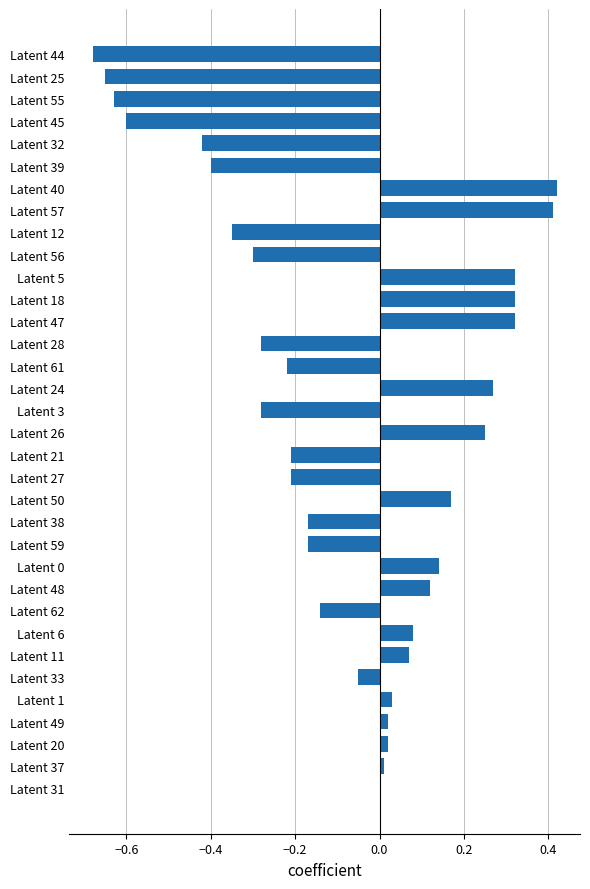

True or false: the data shows -0.2 at Latent 38.

True